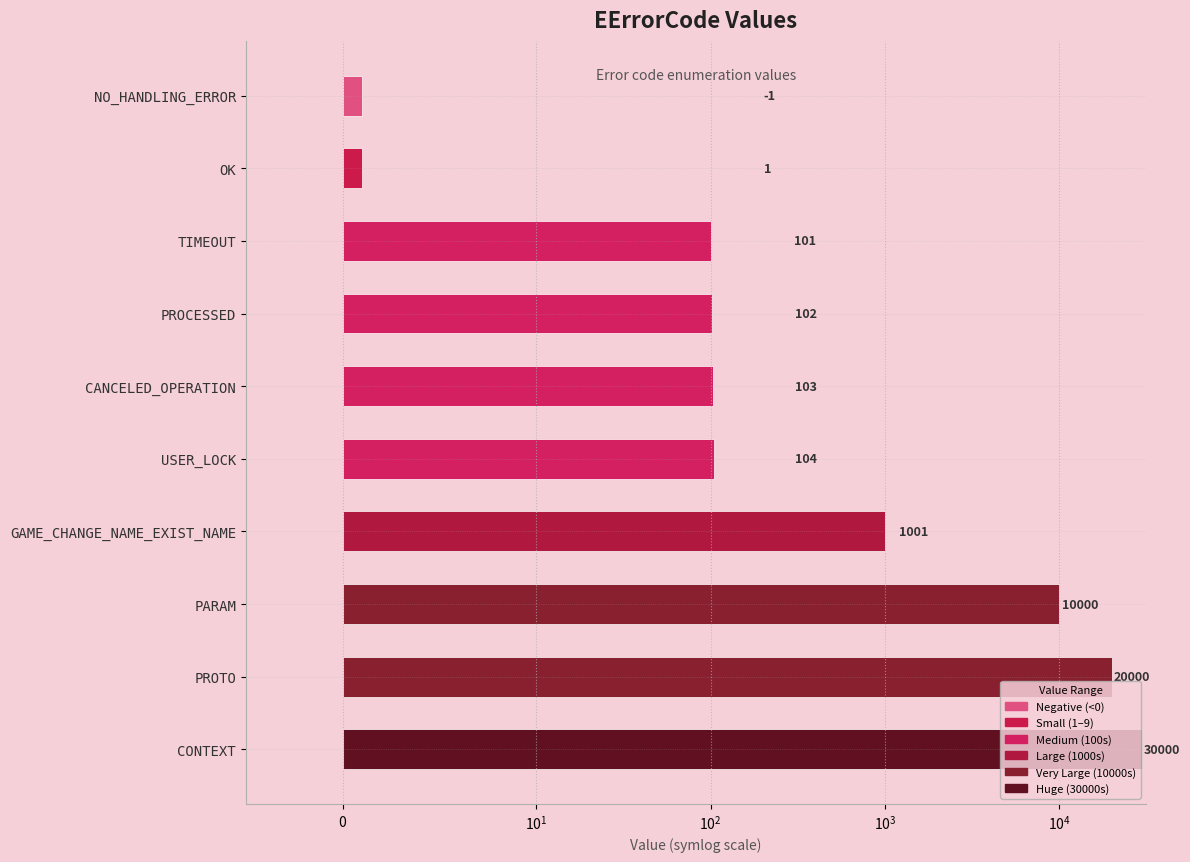

True or false: the data shows 20000 at PROTO.

True